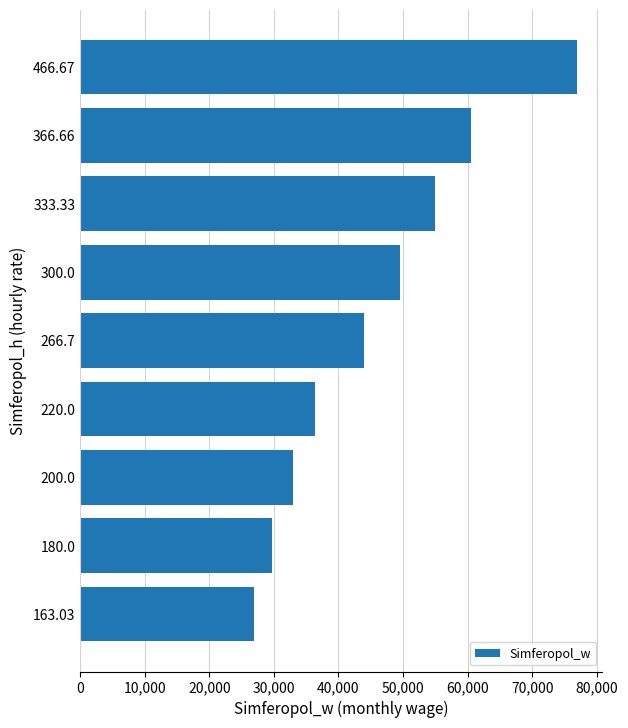

Rank the categories by value from highest to lowest.

466.67, 366.66, 333.33, 300.0, 266.7, 220.0, 200.0, 180.0, 163.03